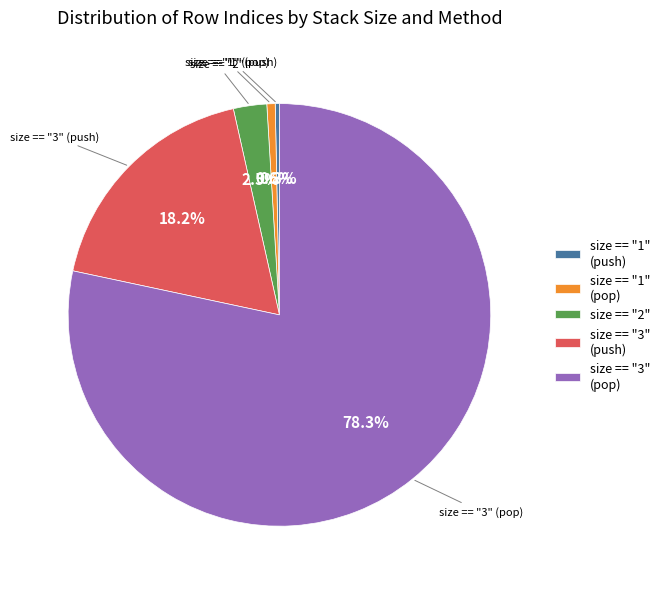

What percentage is the size == "3" (pop) slice, to the nearest percent?

78%